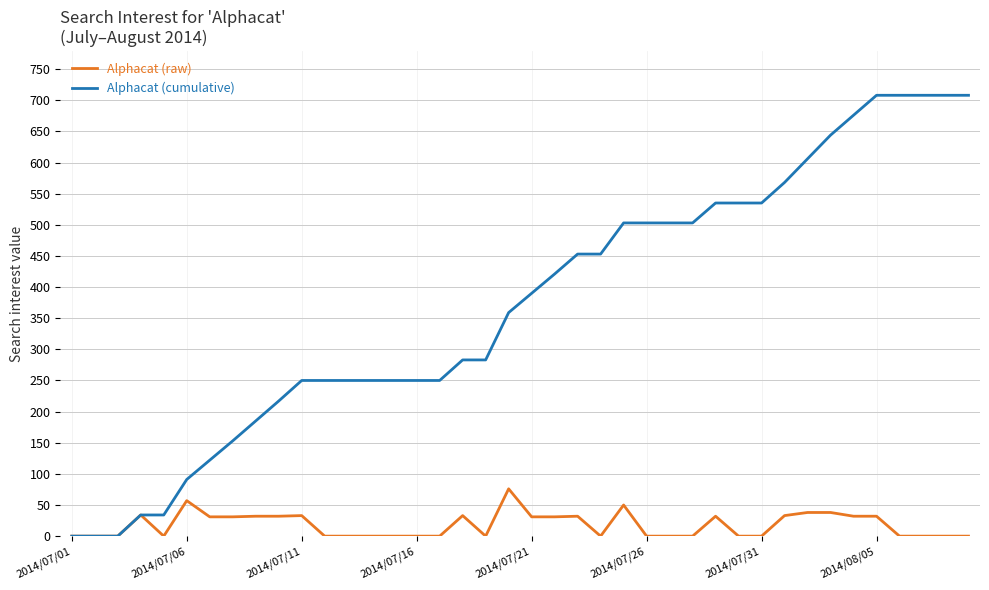

Which series has the largest range (max minus min)?

Alphacat (cumulative)